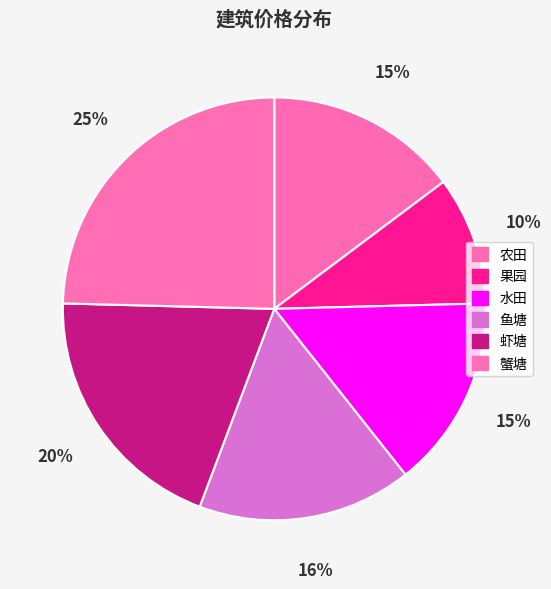

Combined, do 虾塘 and 鱼塘 account for over 50%?

No